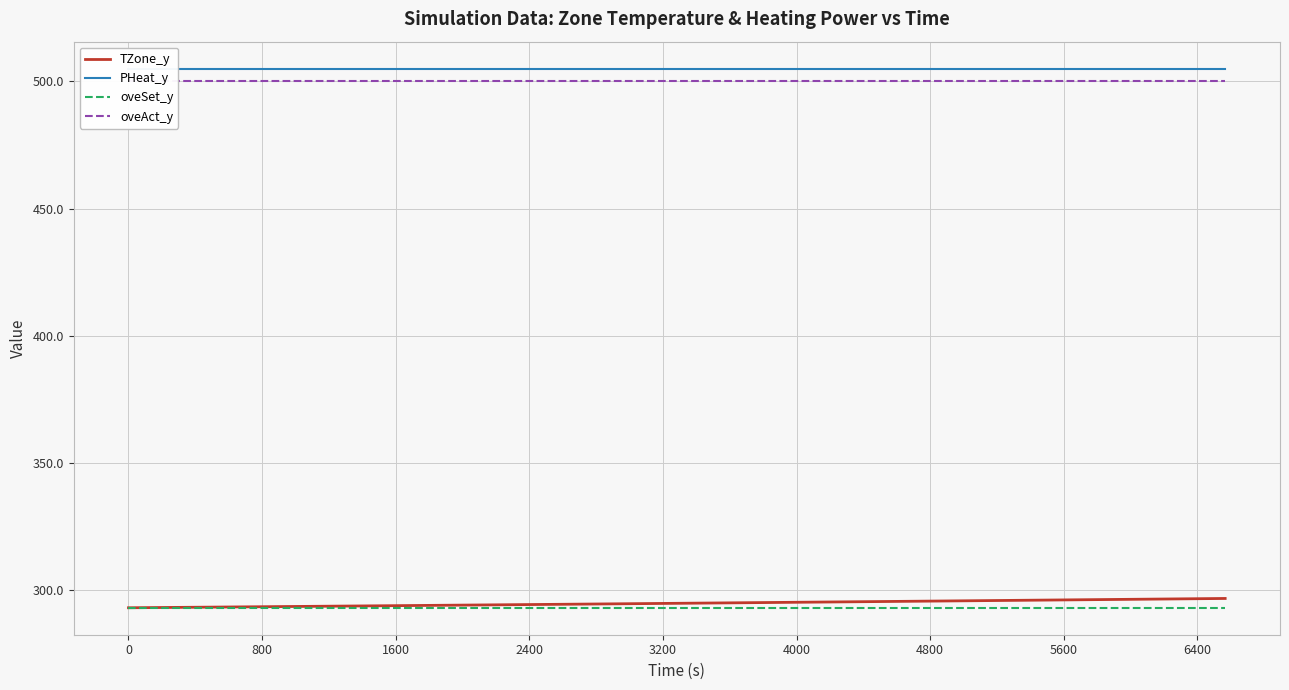

At how many categories does at least one series exceed 392?

20